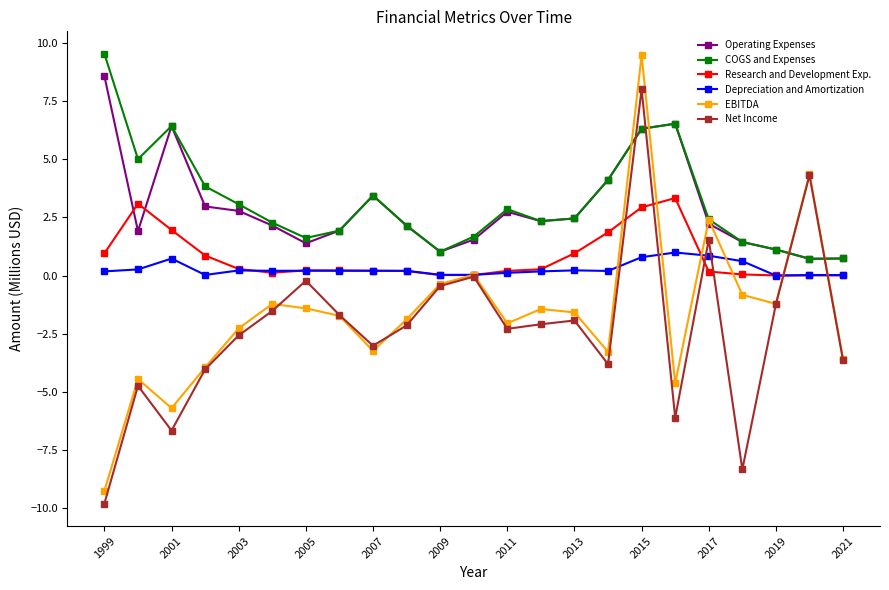

Does the chart display data point markers on the line(s)?

Yes